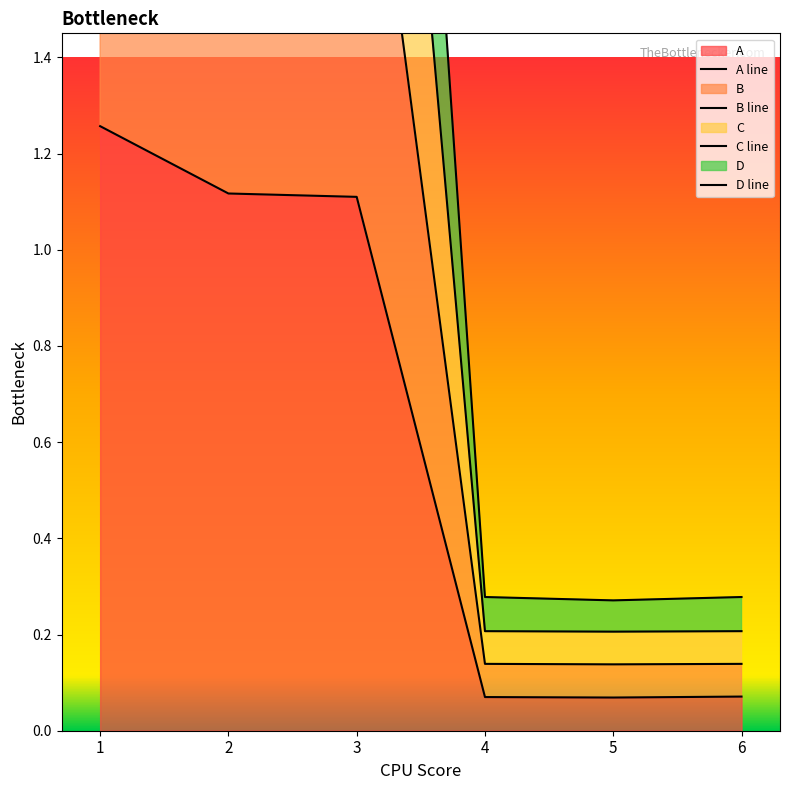

Is the value of B line at 4 greater than the value of D line at 5?

No